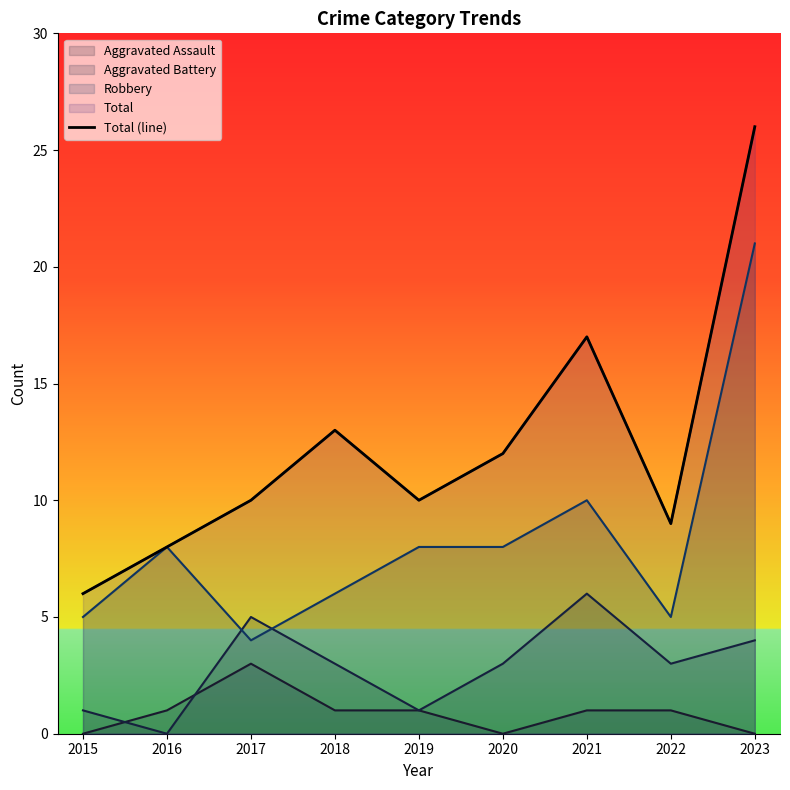

Rank the categories by value from highest to lowest.

2023, 2021, 2018, 2020, 2017, 2019, 2022, 2016, 2015